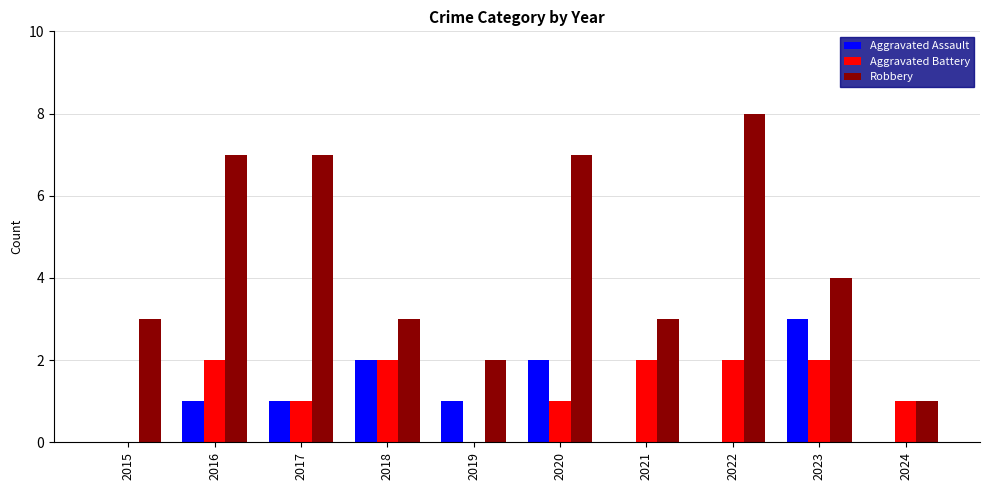

What is the sum of all Robbery values?

45